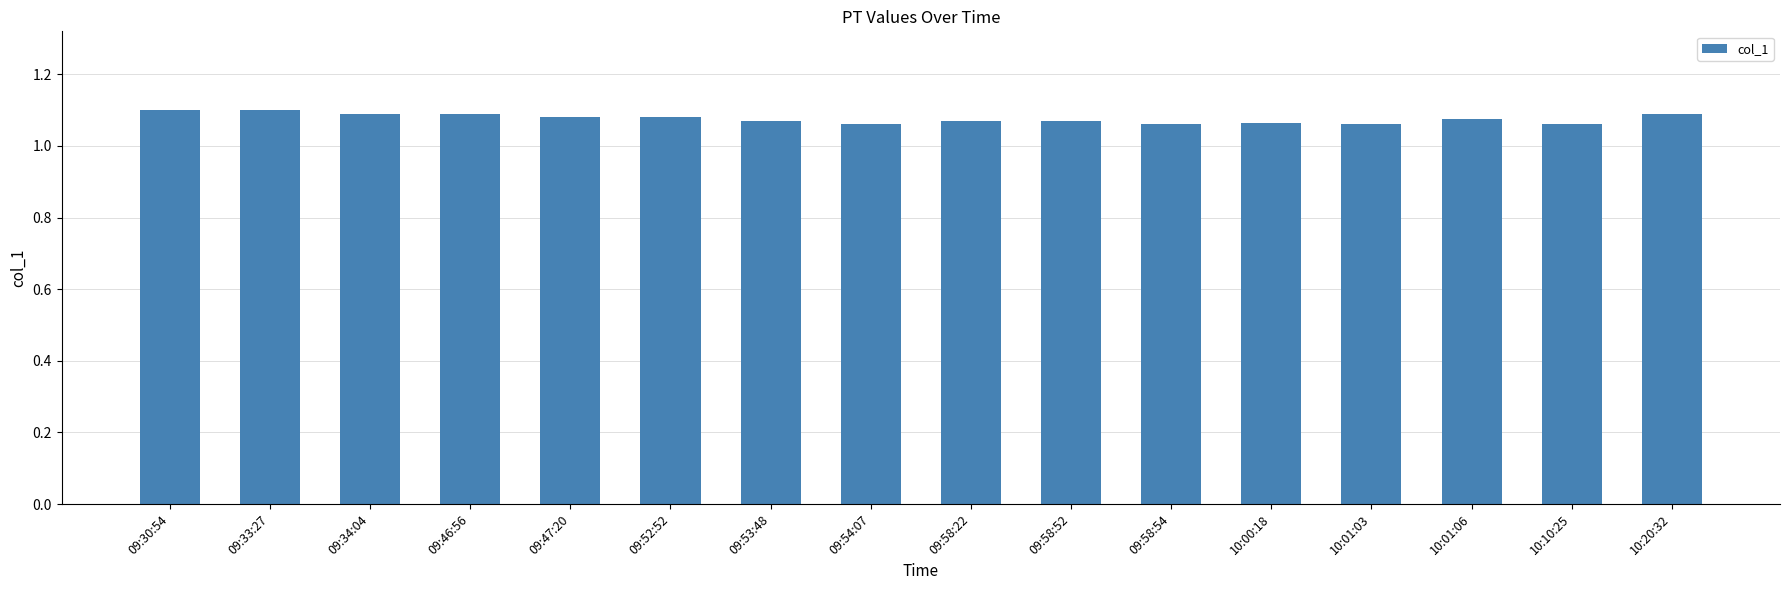

How many bars are there in total?

16